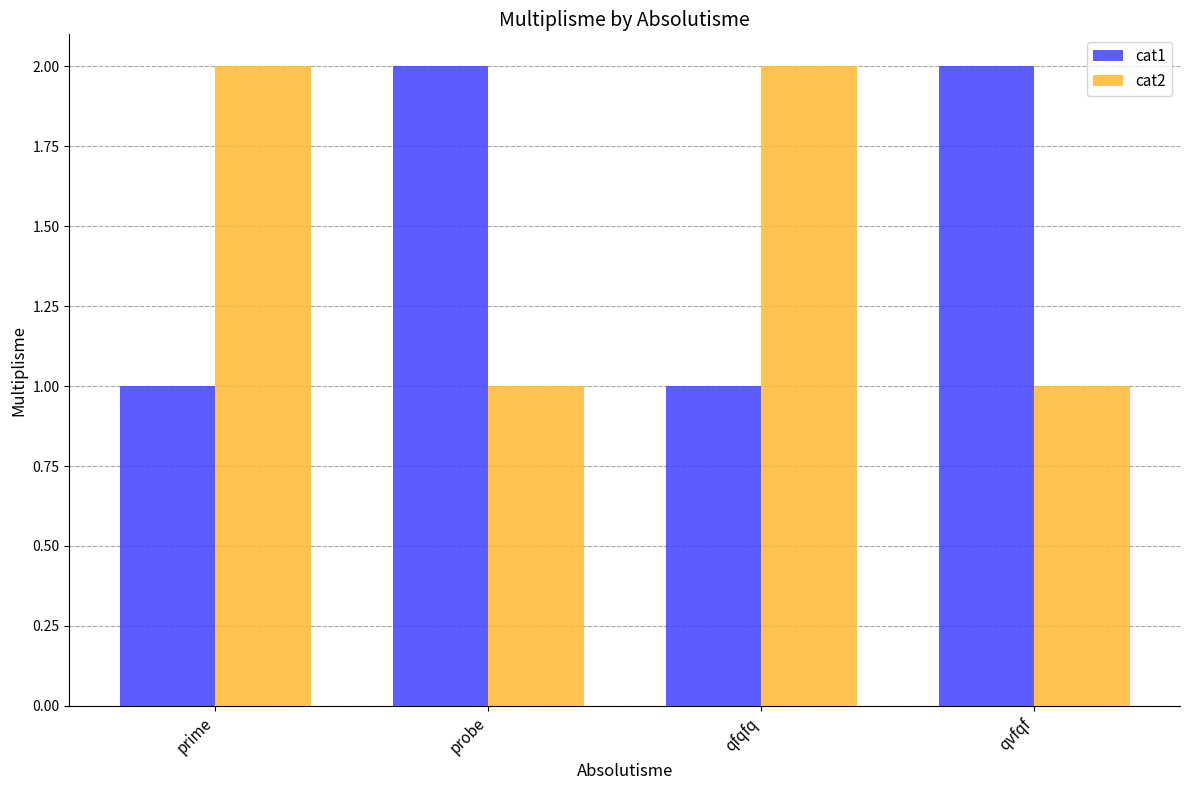

Is it true that cat2 equals 2 at prime?

True